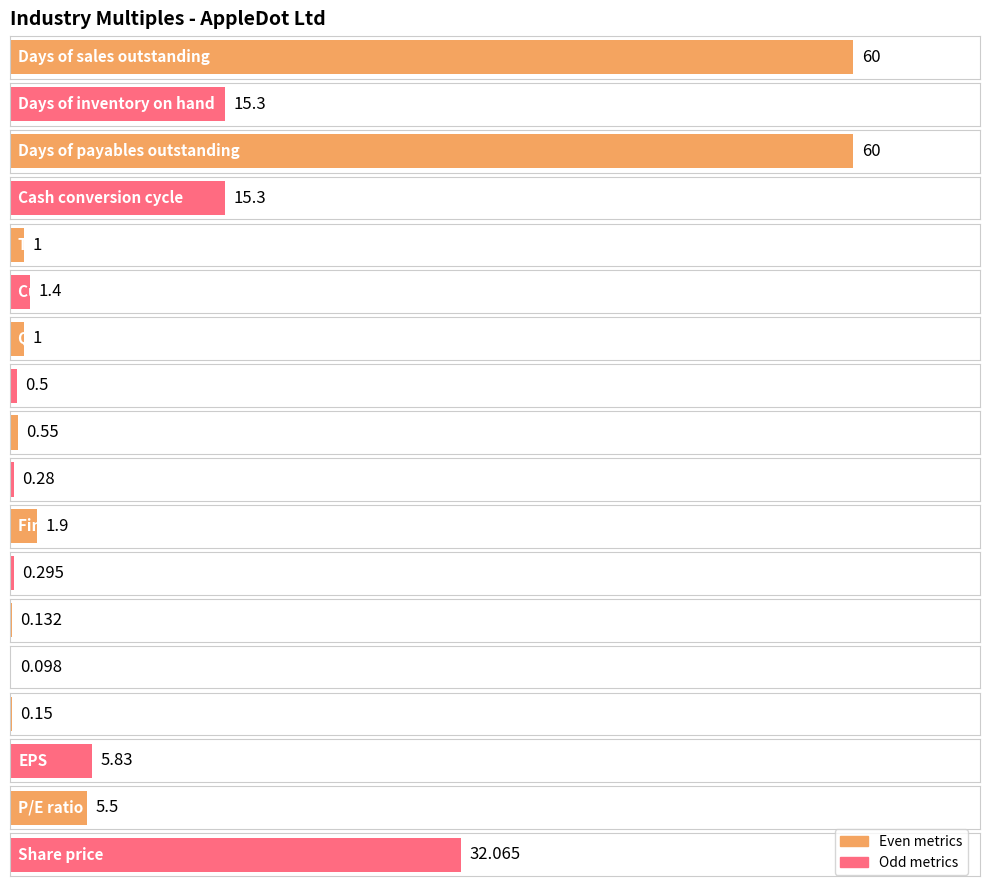

What is the sum of all values?

201.3